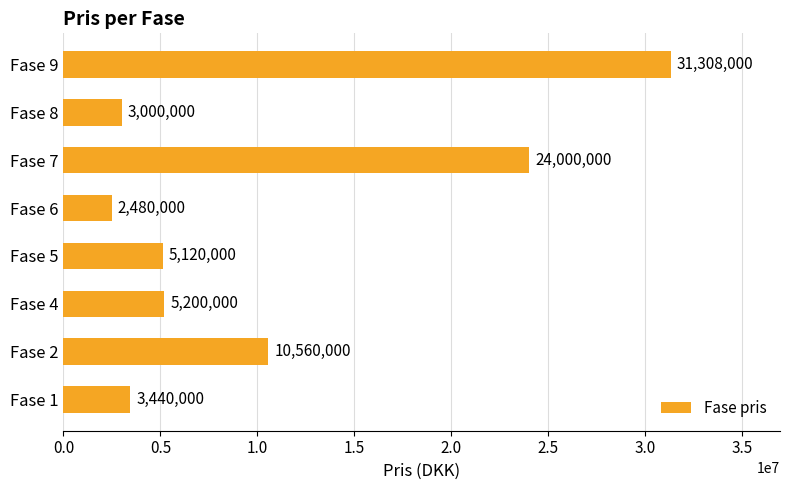

Reading bottom to top, extract all data points from this chart.

3440000	10560000	5200000	5120000	2480000	24000000	3000000	31308000